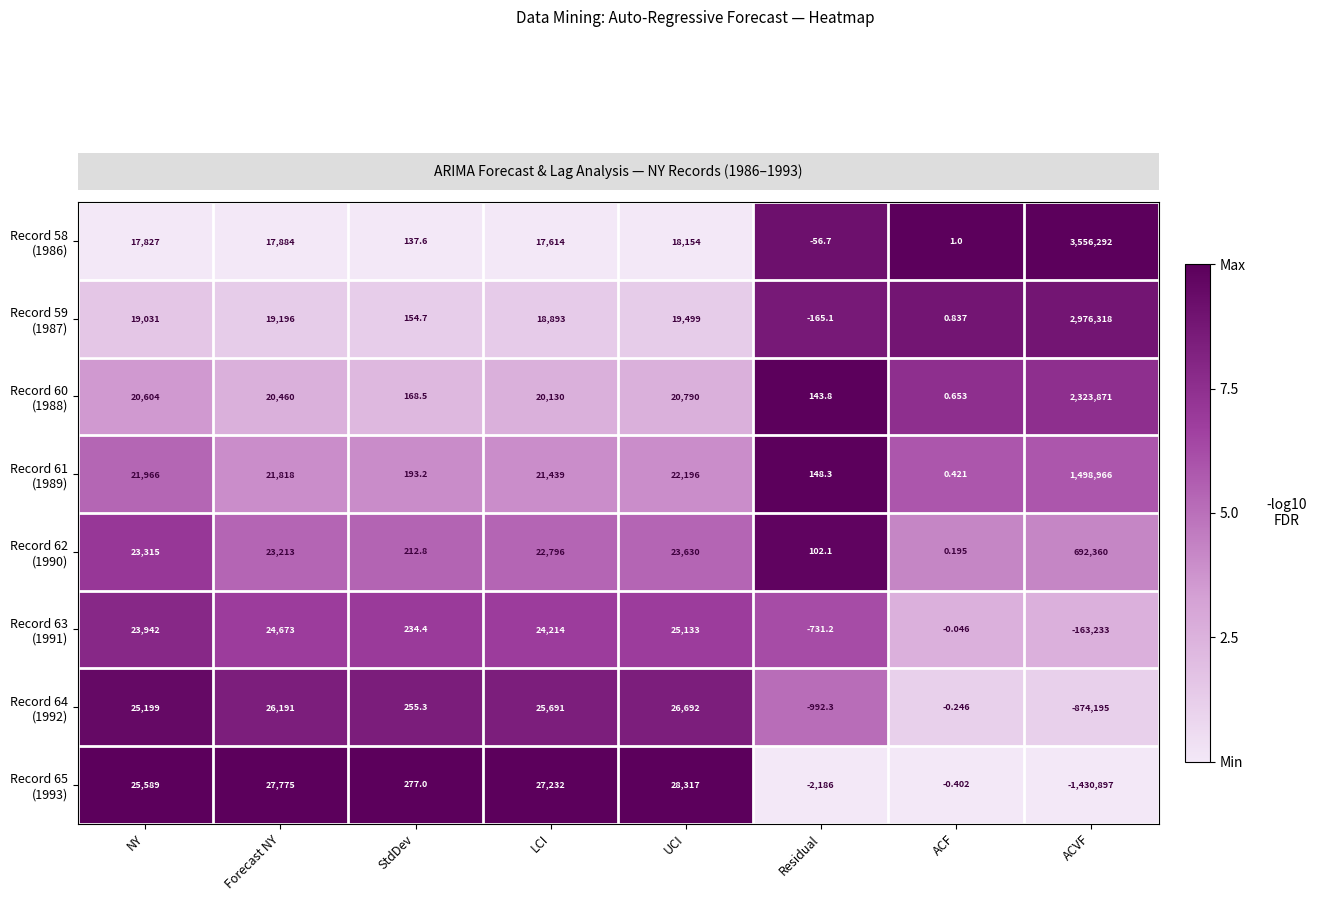

At how many categories does at least one series exceed 0?

8